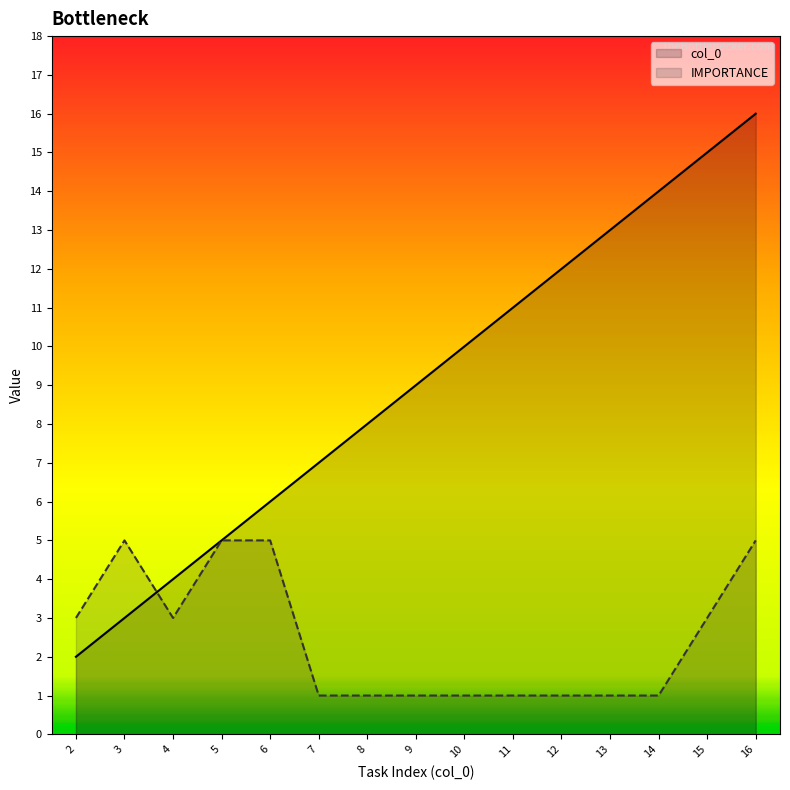

Rank the categories by IMPORTANCE value from highest to lowest.

3, 5, 6, 16, 2, 4, 15, 7, 8, 9, 10, 11, 12, 13, 14